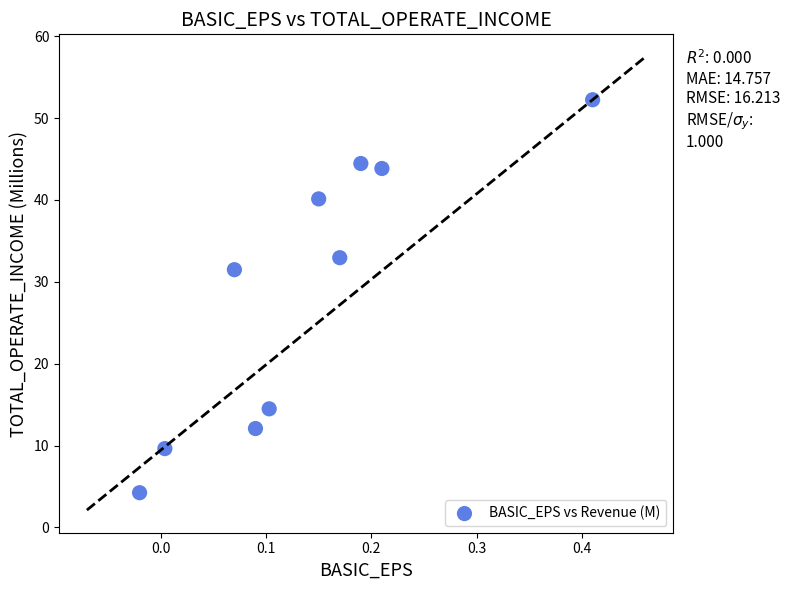

What is the average Y value?

28.6